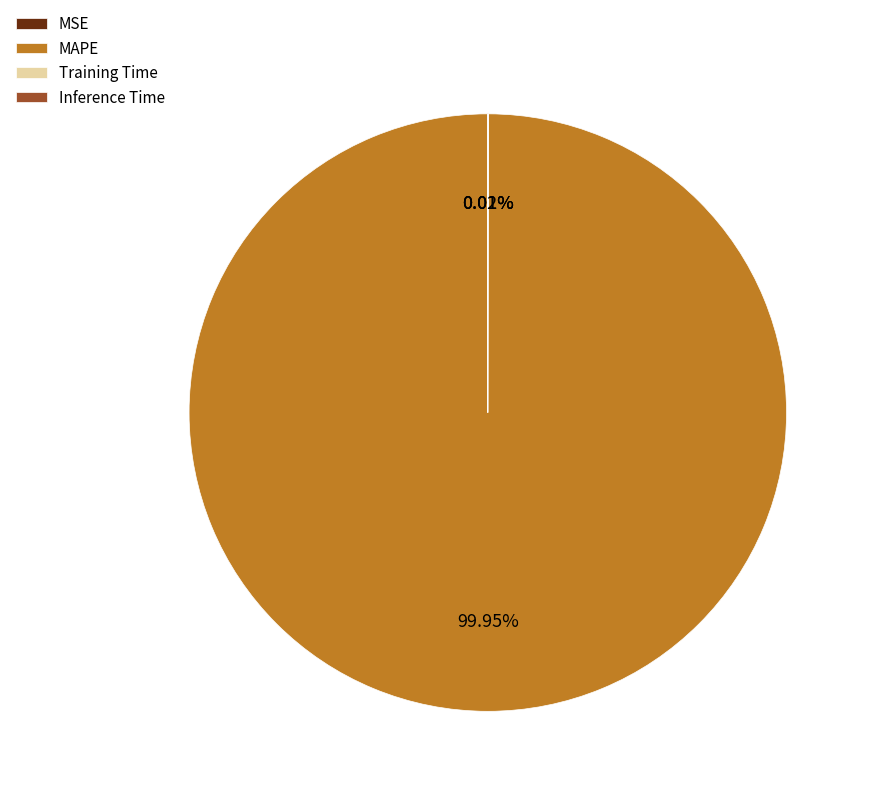

What is the majority slice?

MAPE